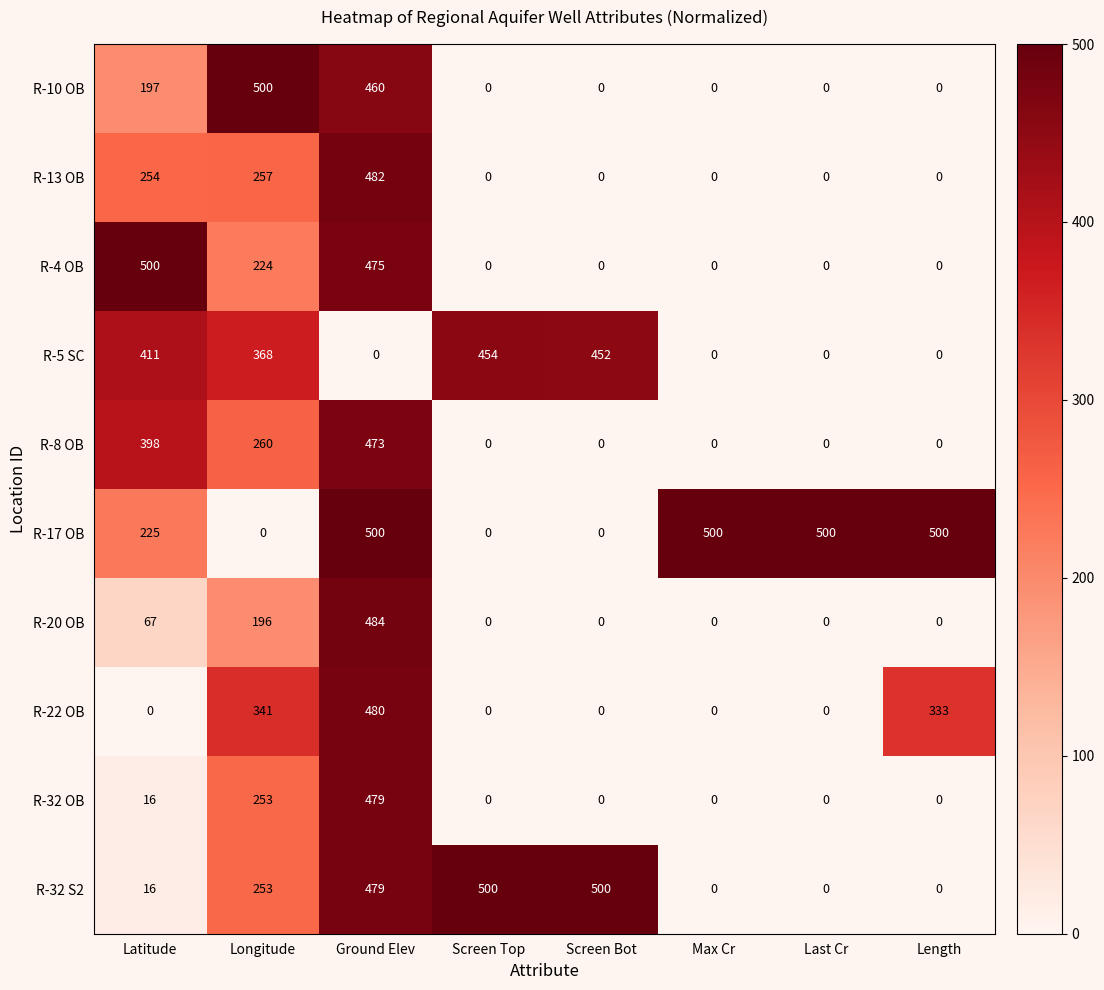

What is the sum of the R-32 OB values at Screen Top and Ground Elev?

479